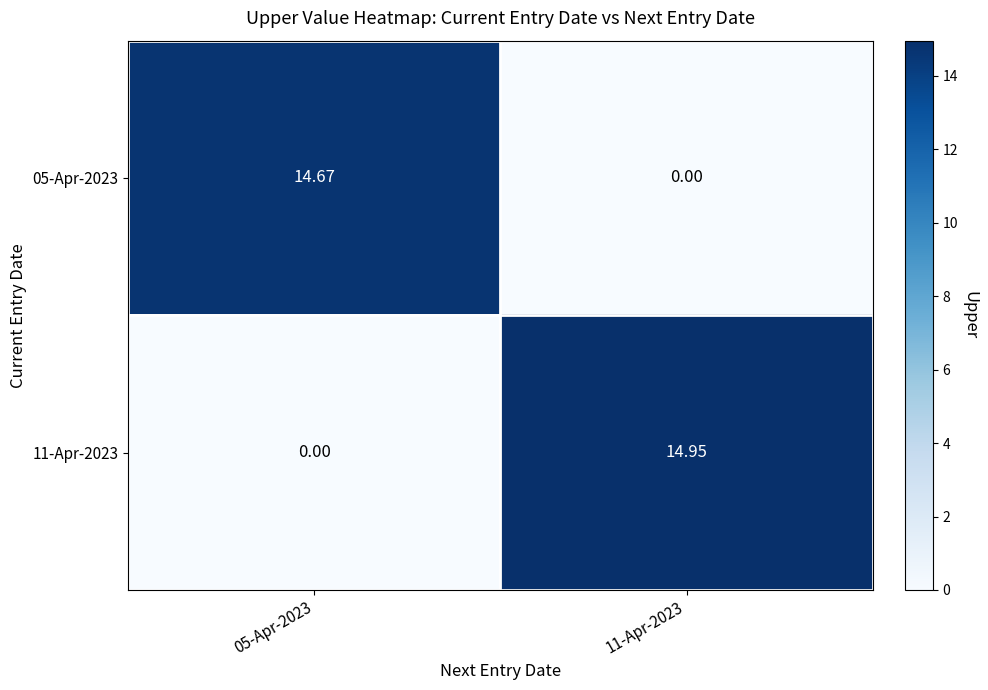

Reading left to right, what are all the values shown in this chart?

05-Apr-2023: 05-Apr-2023=14.7	11-Apr-2023=0.0
11-Apr-2023: 05-Apr-2023=0.0	11-Apr-2023=14.9